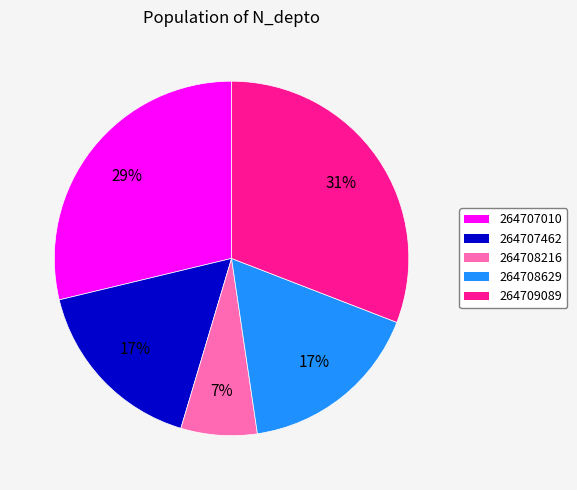

To the nearest percent, what is the average slice percentage?

20%